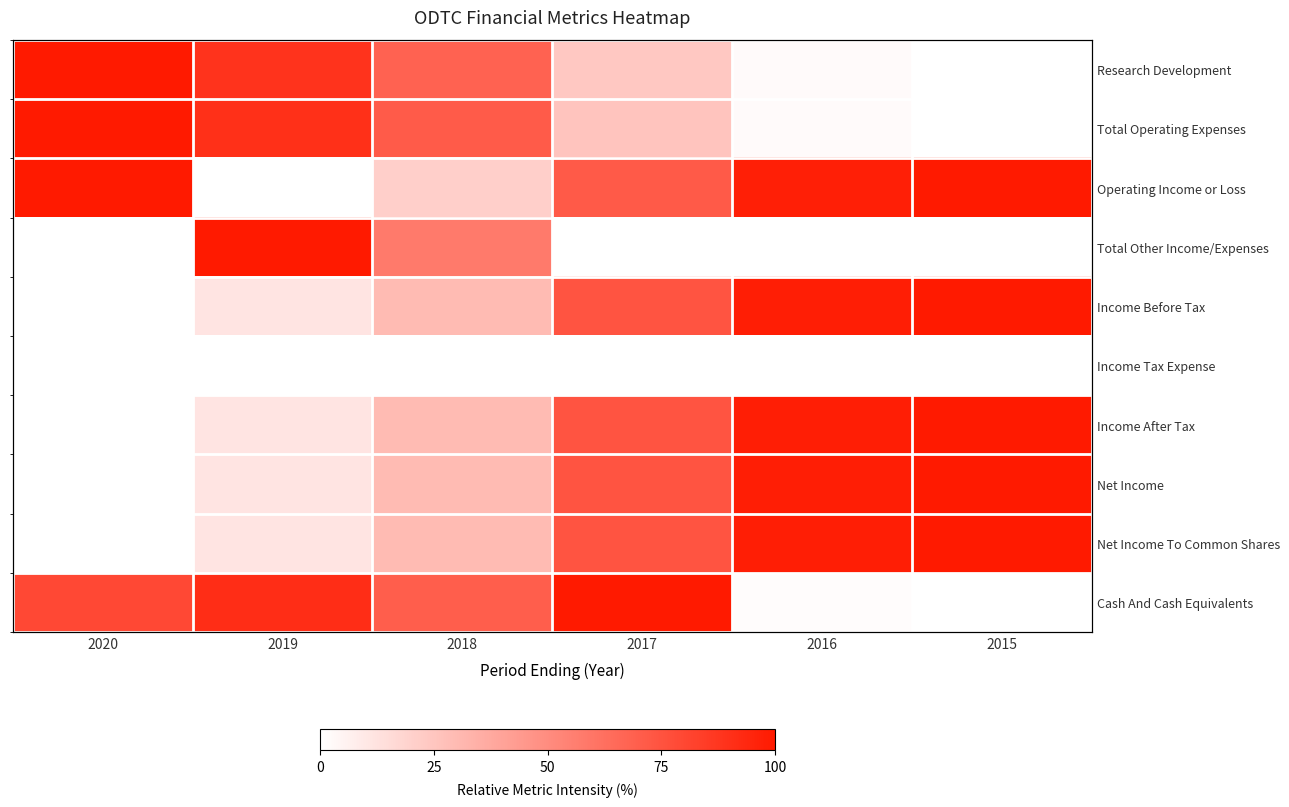

The Net Income series shows 0.3 at 2015. True or false?

False